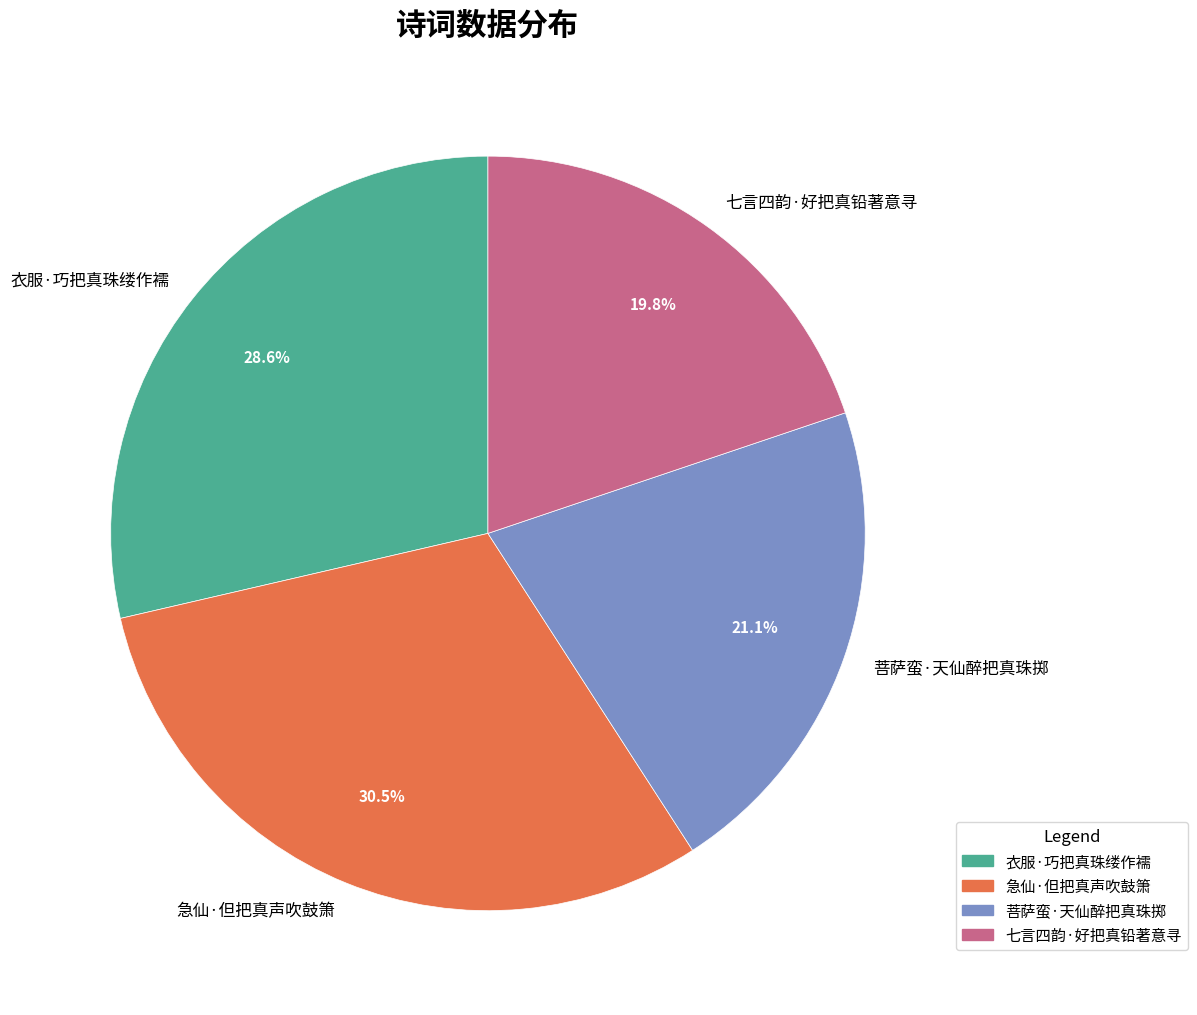

Rank the categories by value from lowest to highest.

七言四韵·好把真铅著意寻, 菩萨蛮·天仙醉把真珠掷, 衣服·巧把真珠缕作襦, 急仙·但把真声吹鼓箫